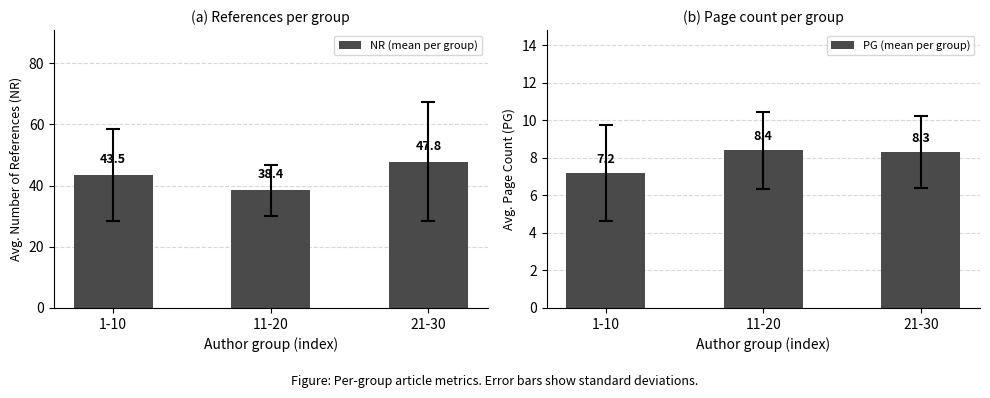

Read the NR (mean per group) value at 11-20.

38.4